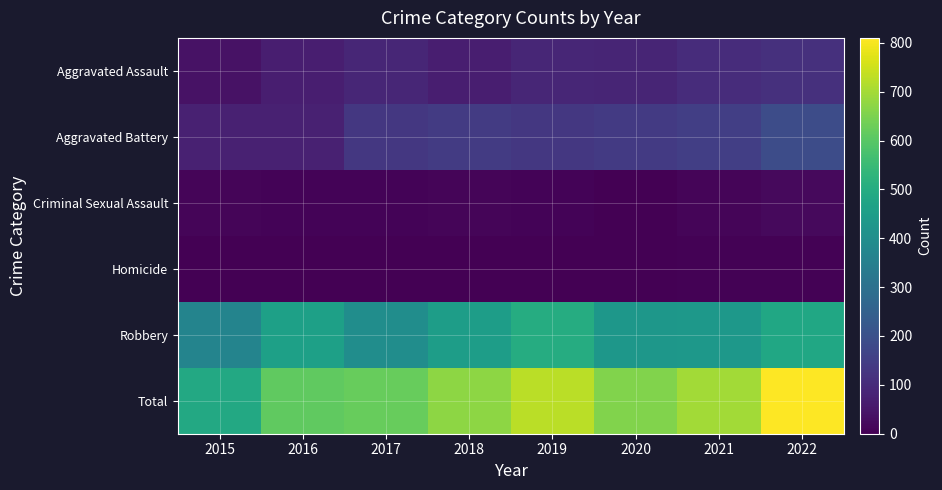

What is the greatest value displayed?

810